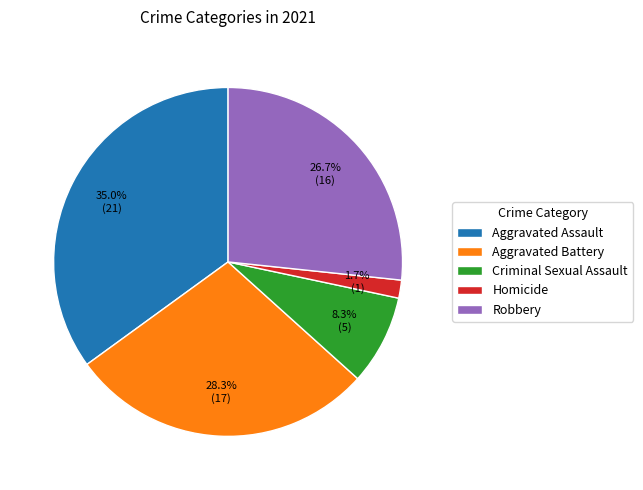

How much of the chart is everything except Criminal Sexual Assault?

91.7%